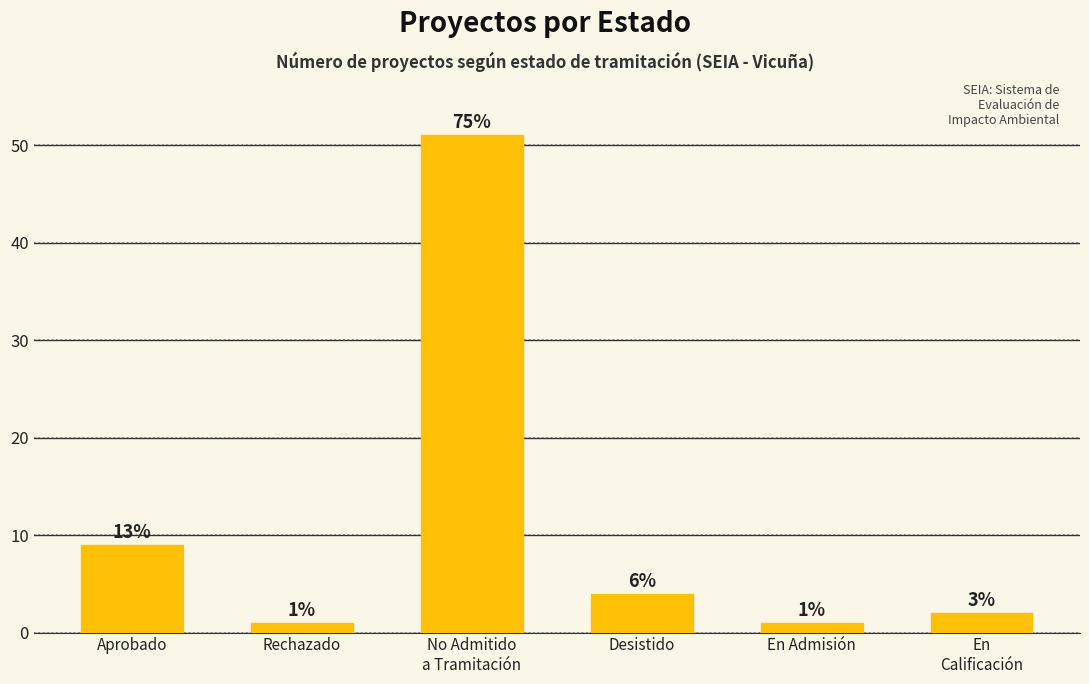

What is the change in value from Aprobado to En Admisión?

-8